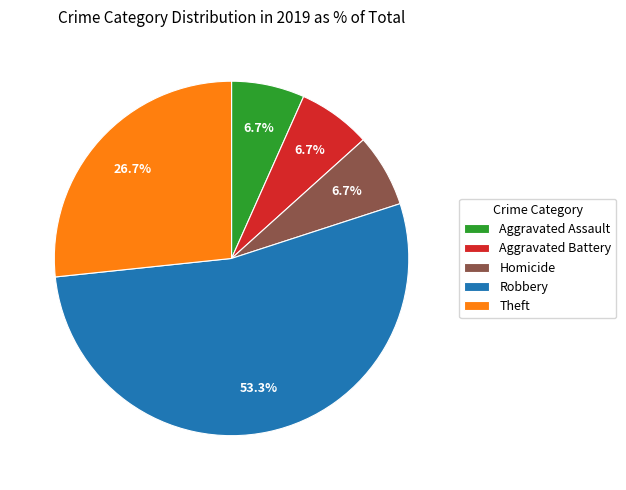

Does any single category account for the majority?

Yes